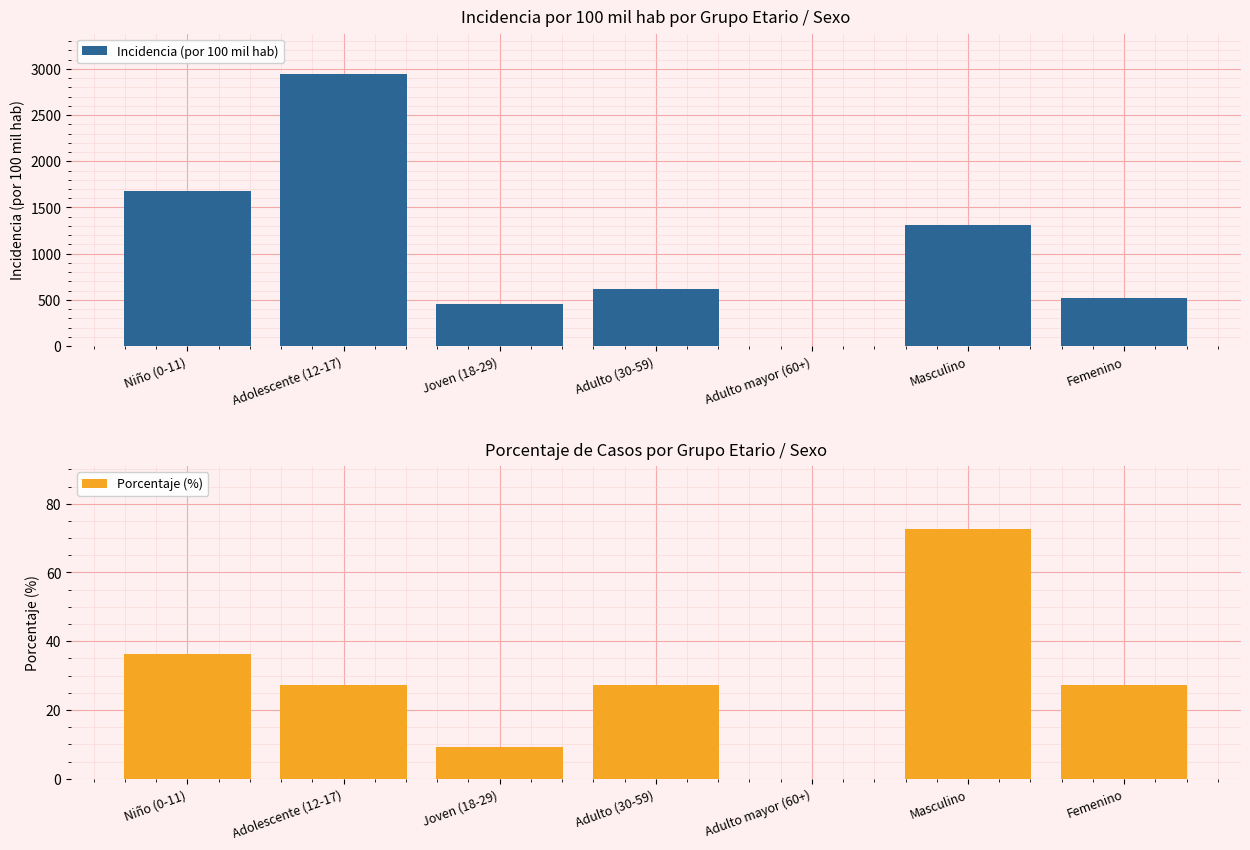

How many values in the Incidencia (por 100 mil hab) series exceed 612?

4